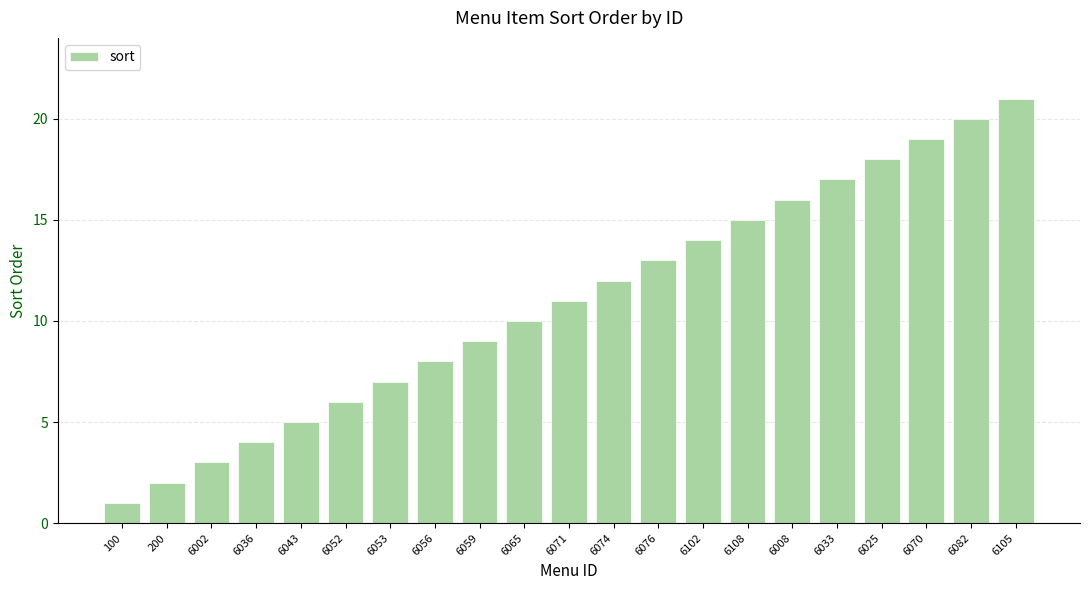

Approximately how many times larger is the value at 6105 compared to 6056?

2.6